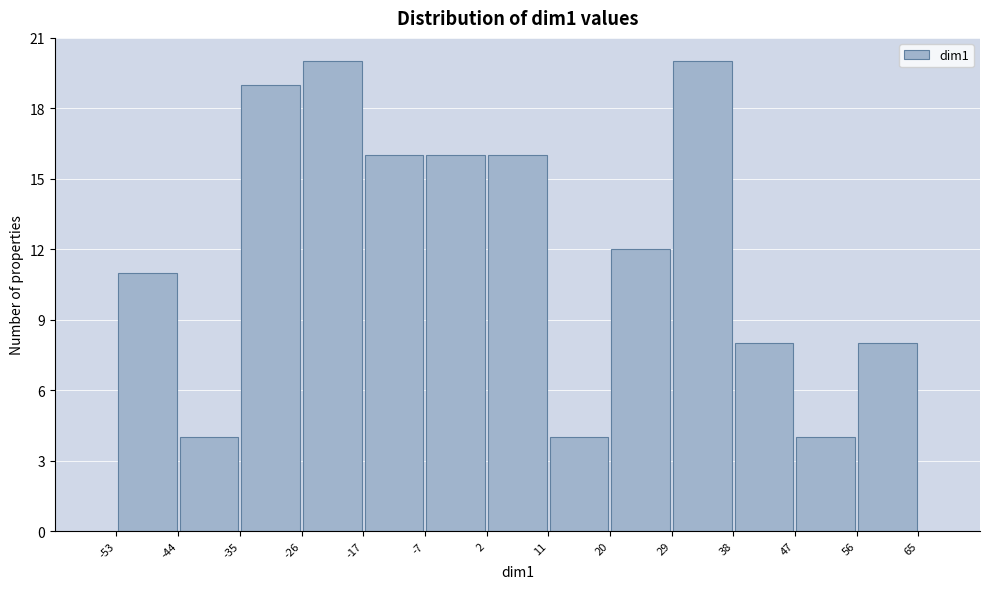

Reading left to right, list every bar in this chart as the range it spans on the x-axis followed by its height. The values are not printed on the chart, so give them approximately, as read against the axis.

-53 to -44: 11
-44 to -35: 4
-35 to -26: 19
-26 to -17: 20
-17 to -7: 16
-7 to 2: 16
2 to 11: 16
11 to 20: 4
20 to 29: 12
29 to 38: 20
38 to 47: 8
47 to 56: 4
56 to 65: 8